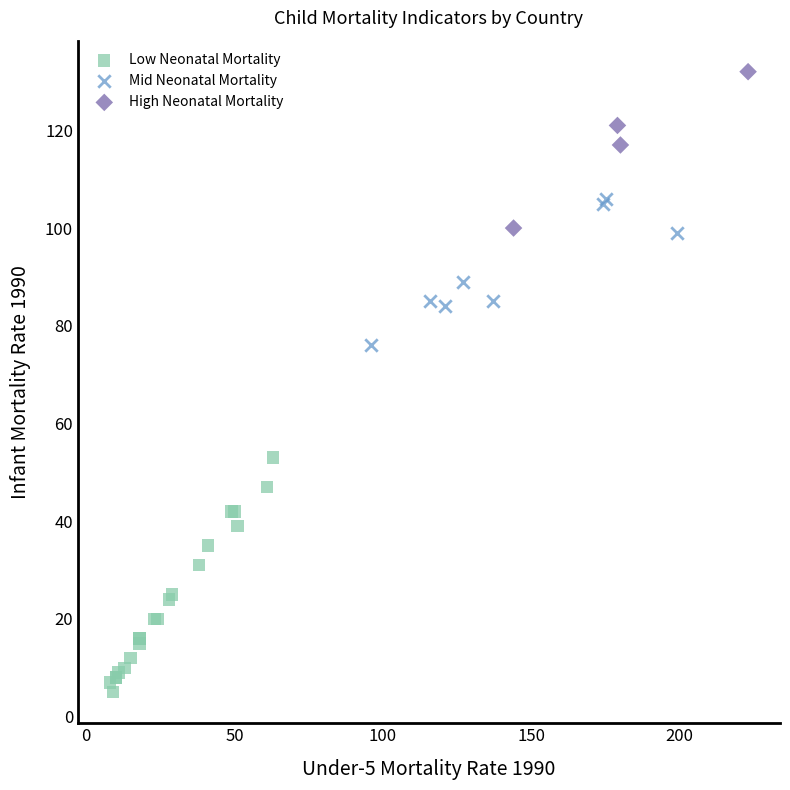

Which series contains the lowest Y value?

Low Neonatal Mortality